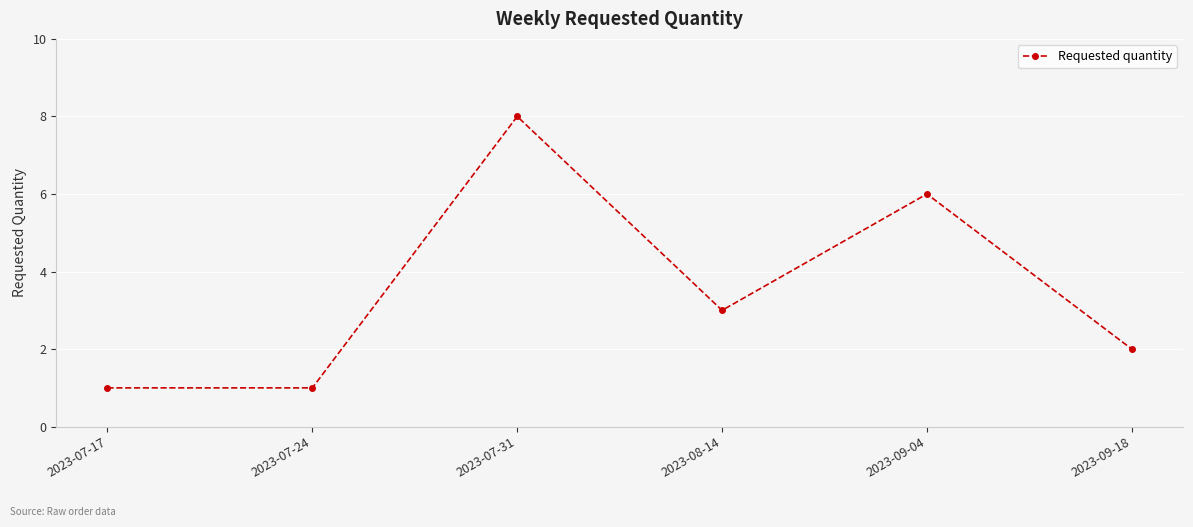

What position from the left is 2023-09-18?

6